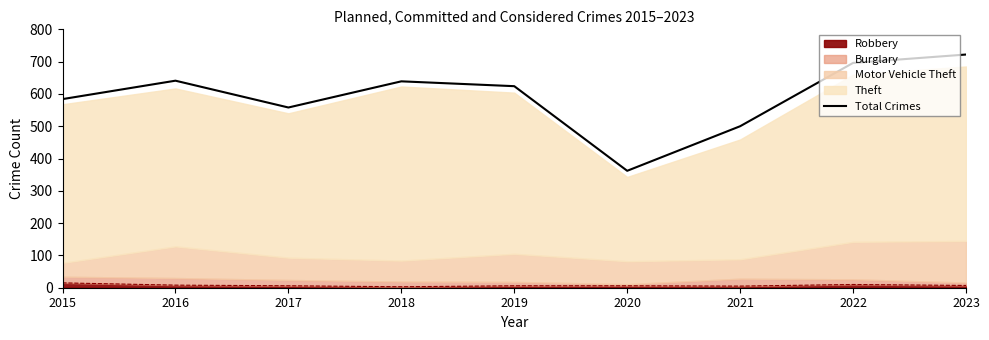

Reading left to right, list all the values displayed in this chart.

584	641	558	639	624	362	500	696	722